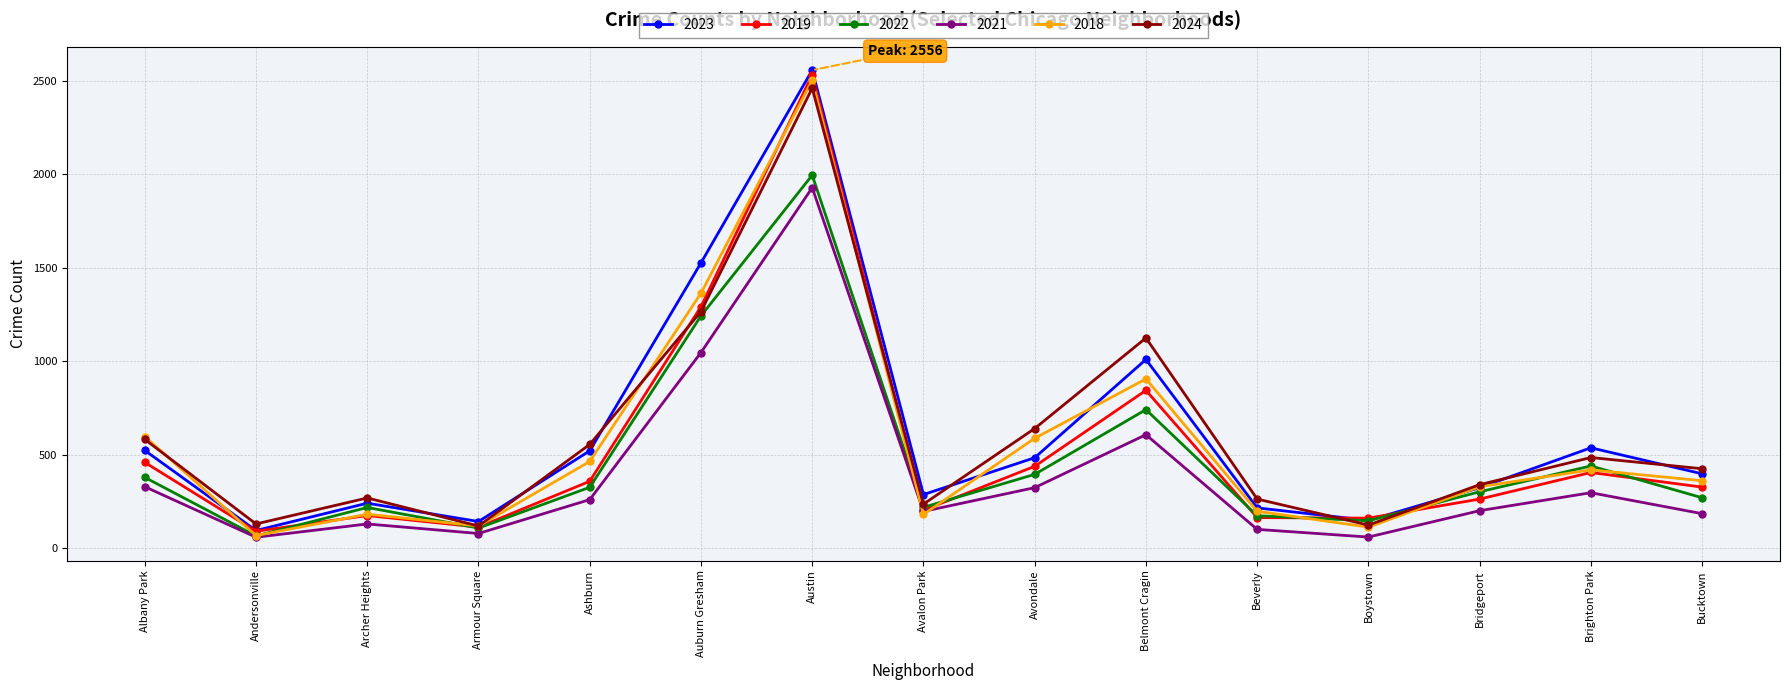

The 2023 series shows 1010 at Belmont Cragin. True or false?

True